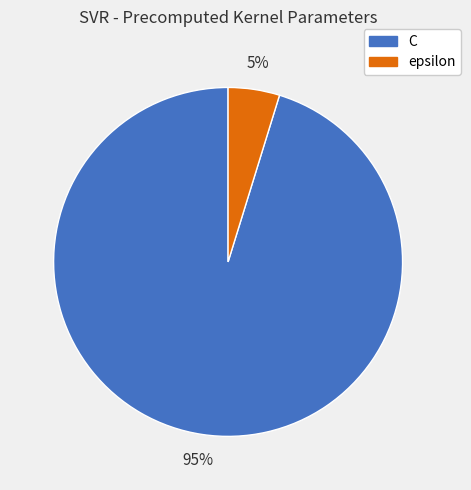

Is the sum of C and epsilon greater than half?

Yes